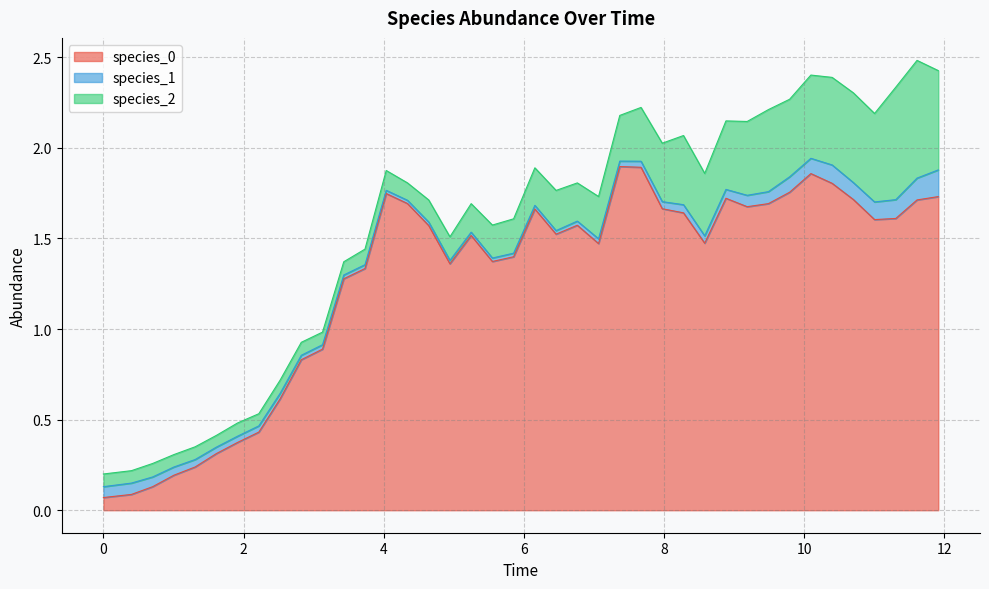

Which series changed the most between 19 and 35?

species_0